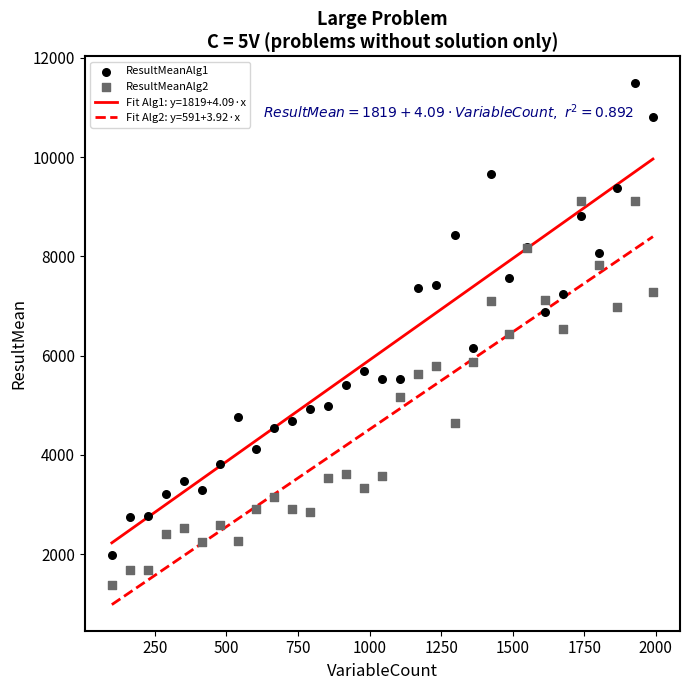

Which series reaches the maximum Y coordinate?

ResultMeanAlg1